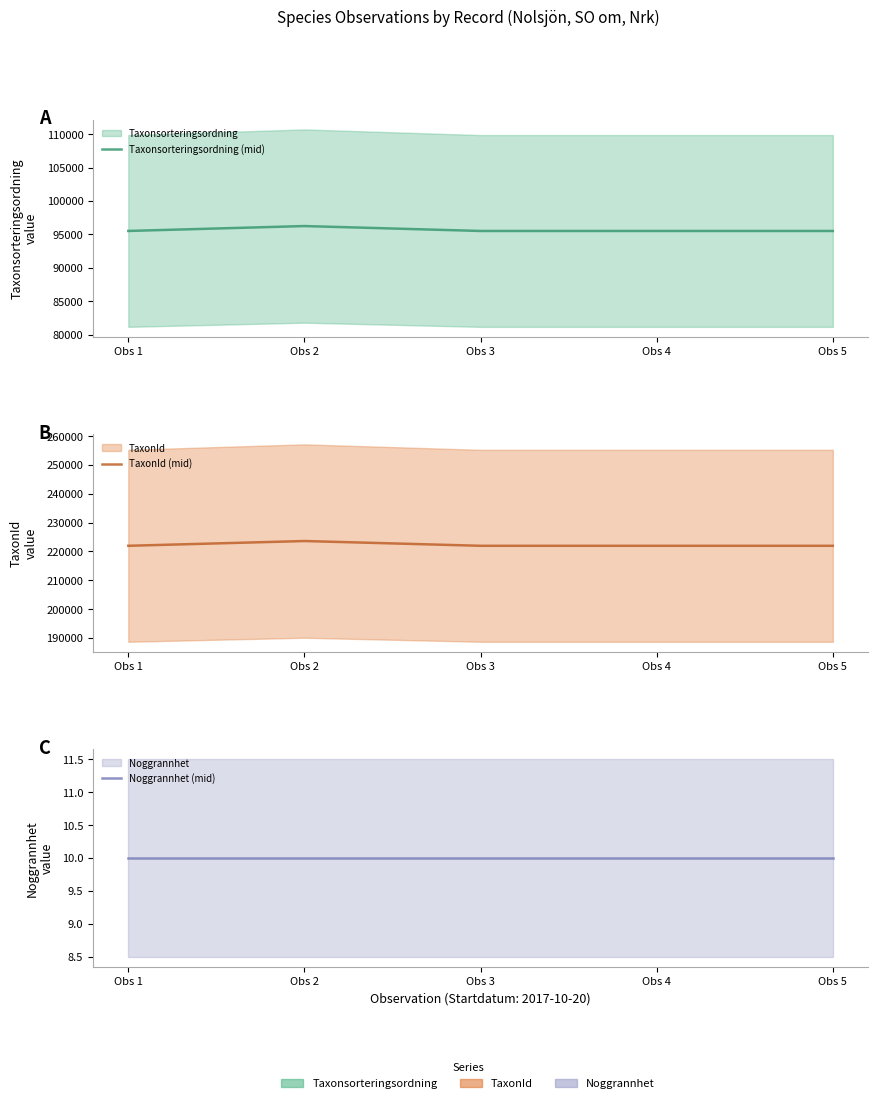

True or false: TaxonId (mid) has more than 0 points higher than both neighbors.

True